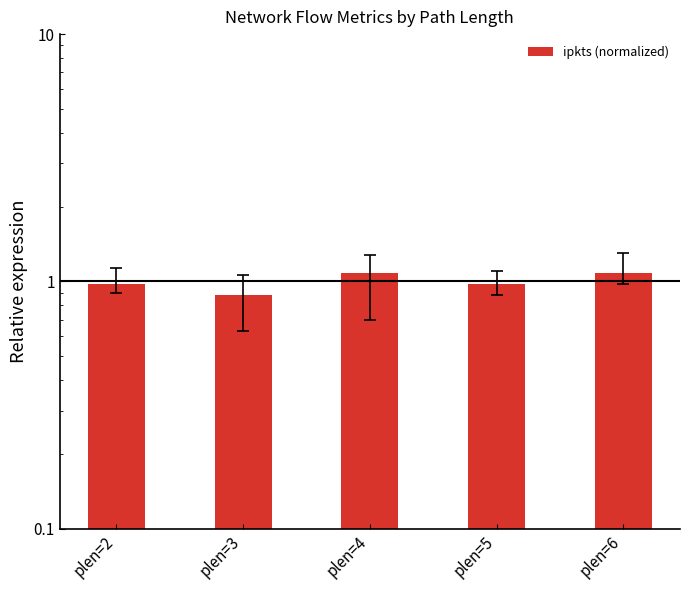

Reading right to left, extract all data points from this chart.

plen=6=1.1	plen=5=1.0	plen=4=1.1	plen=3=0.9	plen=2=1.0